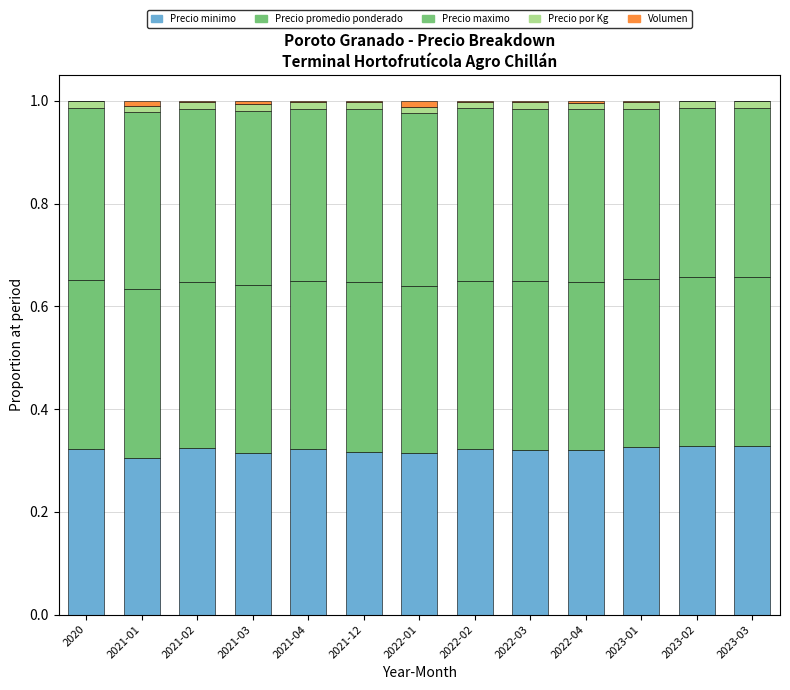

What is the total value across all series at 2022-04?

1.0